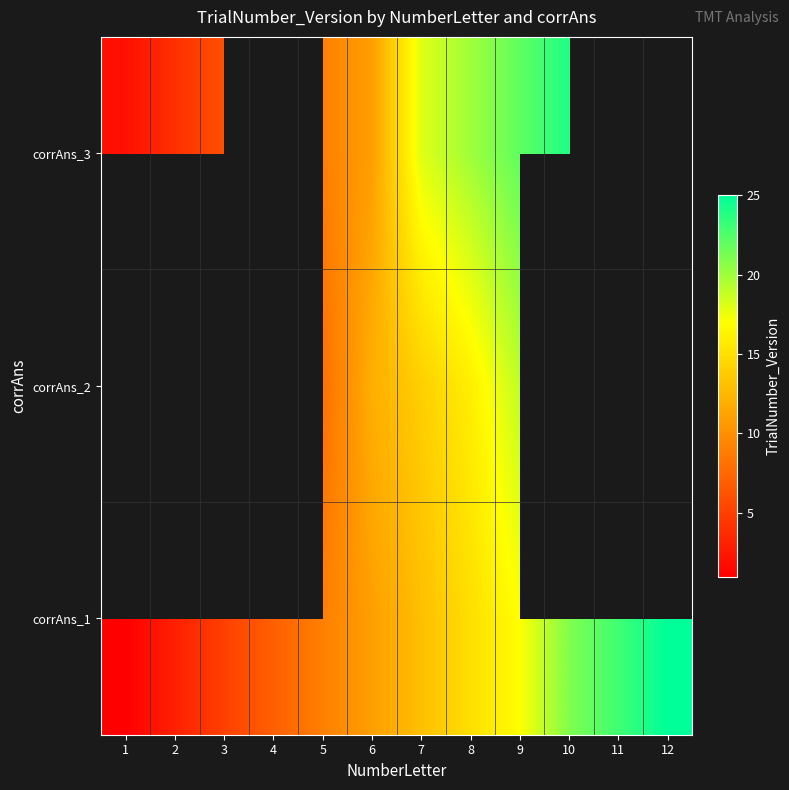

How many data points in corrAns_3 are above 18?

3